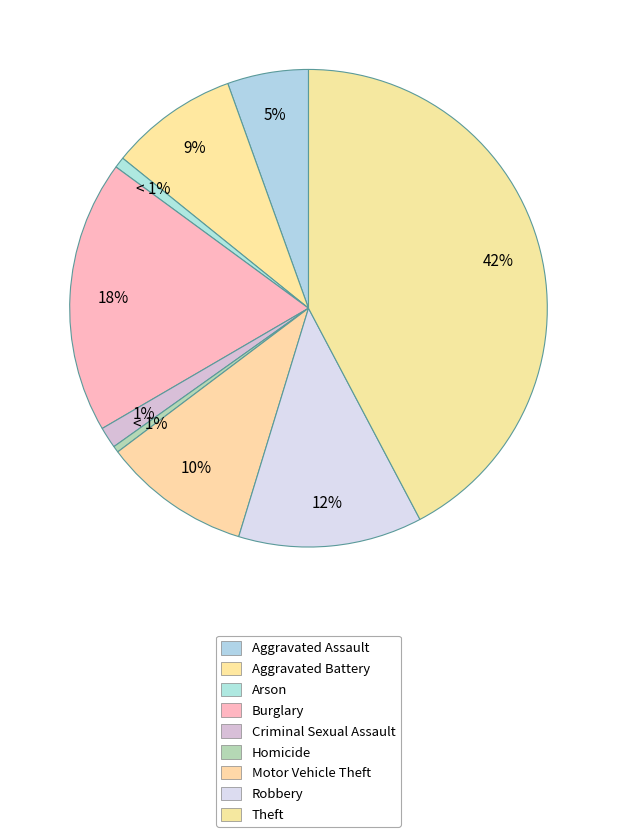

Is there any slice that represents more than half of the pie?

No